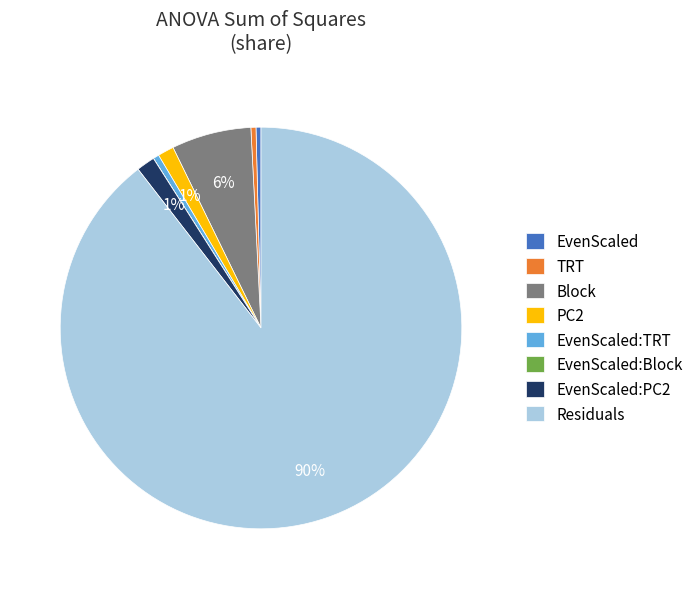

True or false: EvenScaled accounts for 8% of the total.

False